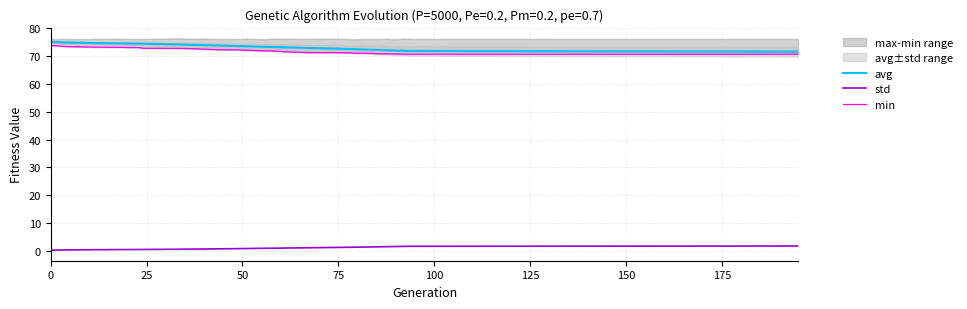

True or false: avg and std cross at least once.

False